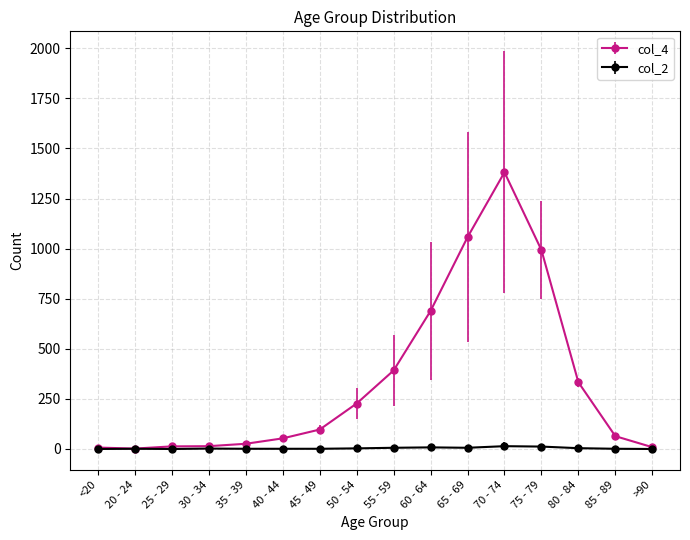

Which series has the largest range (max minus min)?

col_4